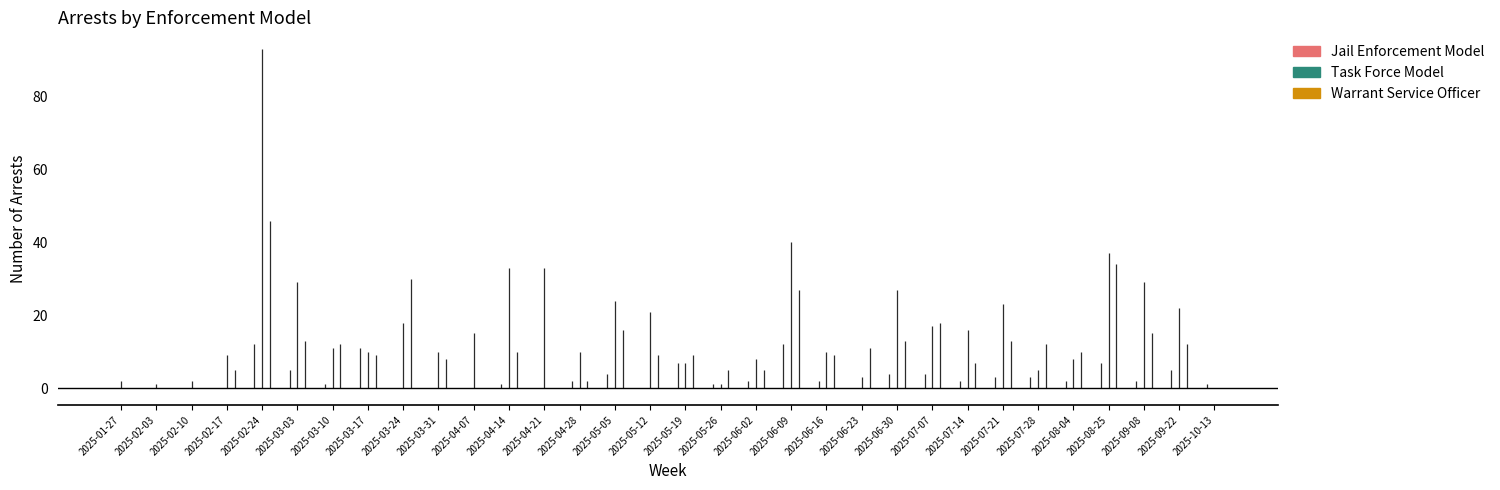

How many values in the Task Force Model series exceed 15?

15